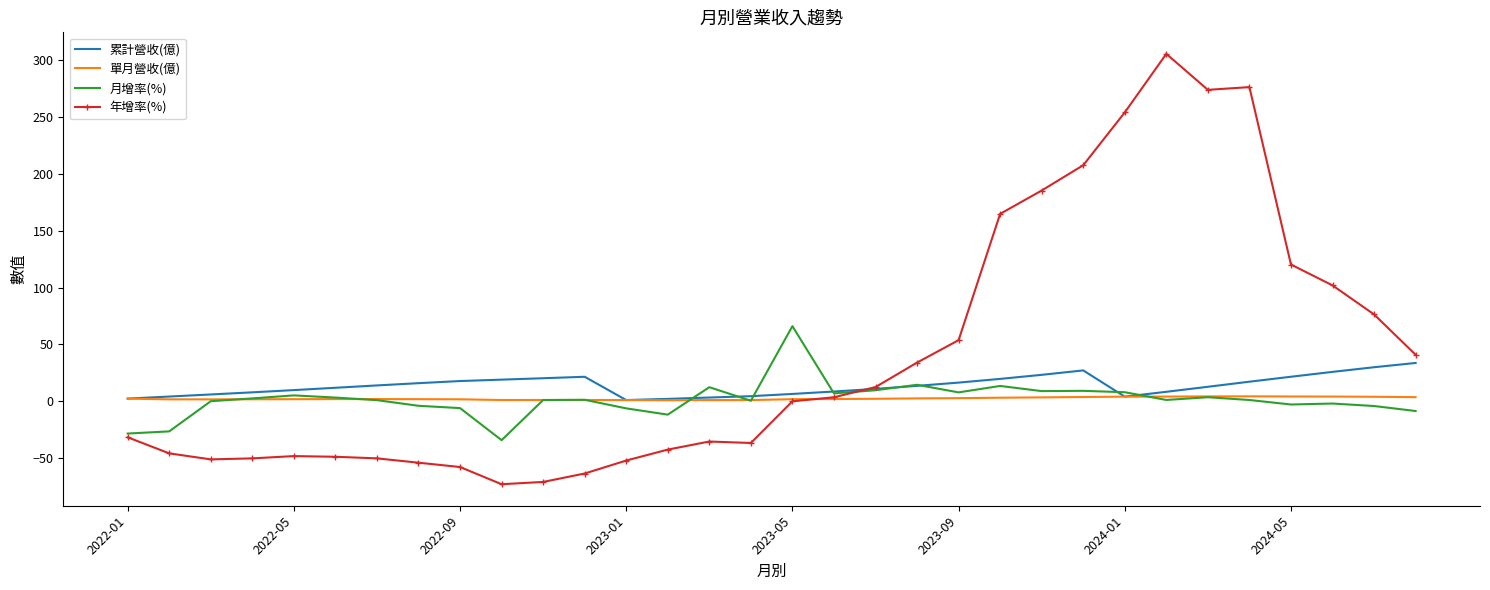

Which series has the largest total across all categories?

年增率(%)